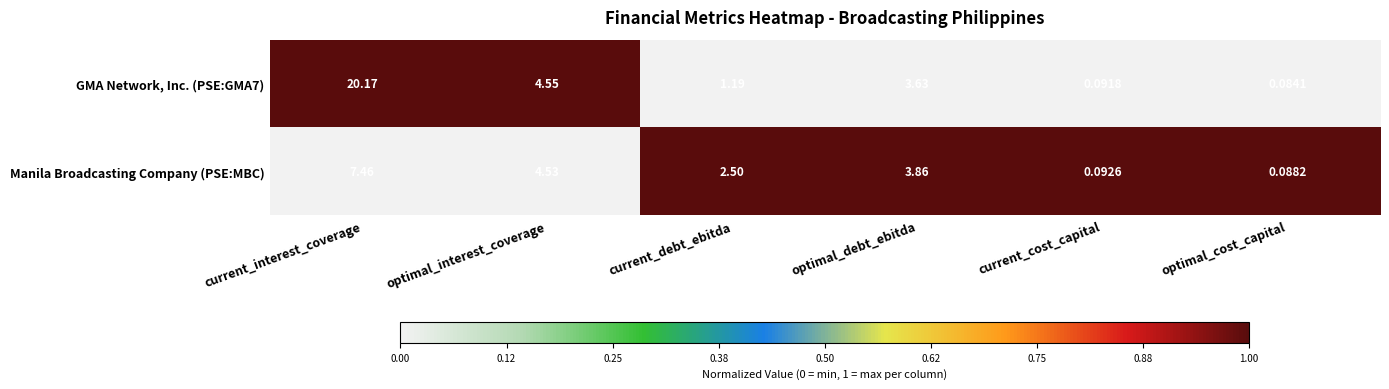

At which label does Manila Broadcasting Company (PSE:MBC) first exceed 3?

current_interest_coverage